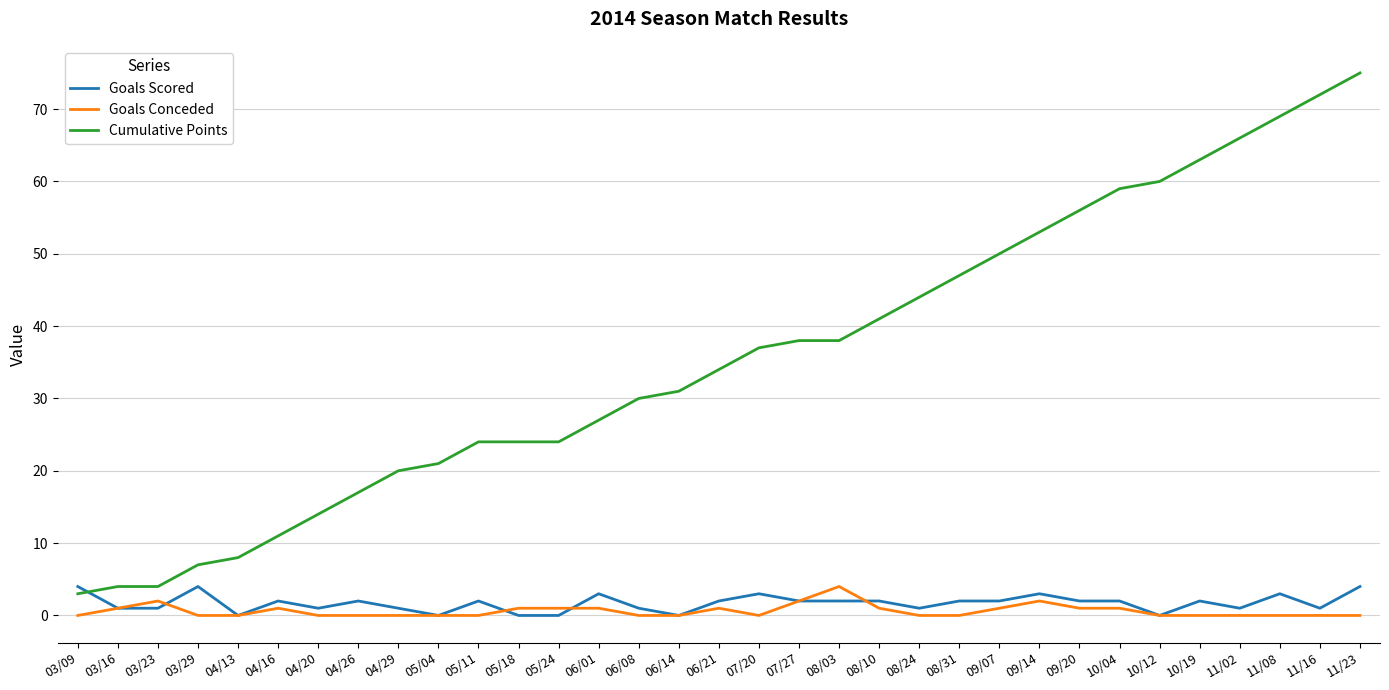

Reading right to left, list all the values displayed in this chart.

Goals Scored: 4	1	3	1	2	0	2	2	3	2	2	1	2	2	2	3	2	0	1	3	0	0	2	0	1	2	1	2	0	4	1	1	4
Goals Conceded: 0	0	0	0	0	0	1	1	2	1	0	0	1	4	2	0	1	0	0	1	1	1	0	0	0	0	0	1	0	0	2	1	0
Cumulative Points: 75	72	69	66	63	60	59	56	53	50	47	44	41	38	38	37	34	31	30	27	24	24	24	21	20	17	14	11	8	7	4	4	3